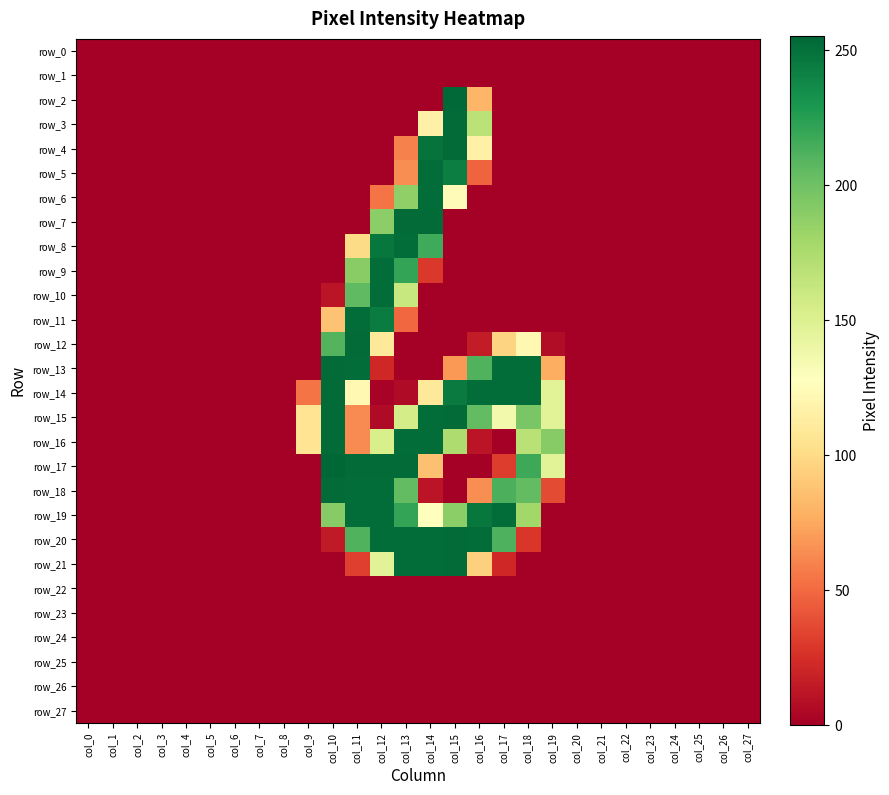

What is the difference between the maximum and minimum values in the row_6 series?

252